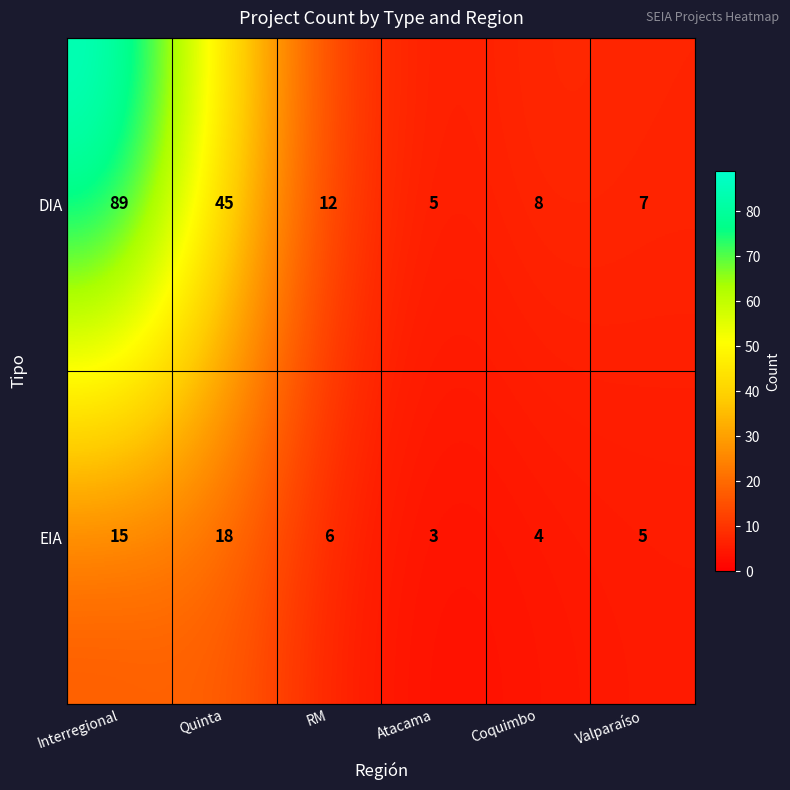

The EIA series shows 31 at Quinta. True or false?

False